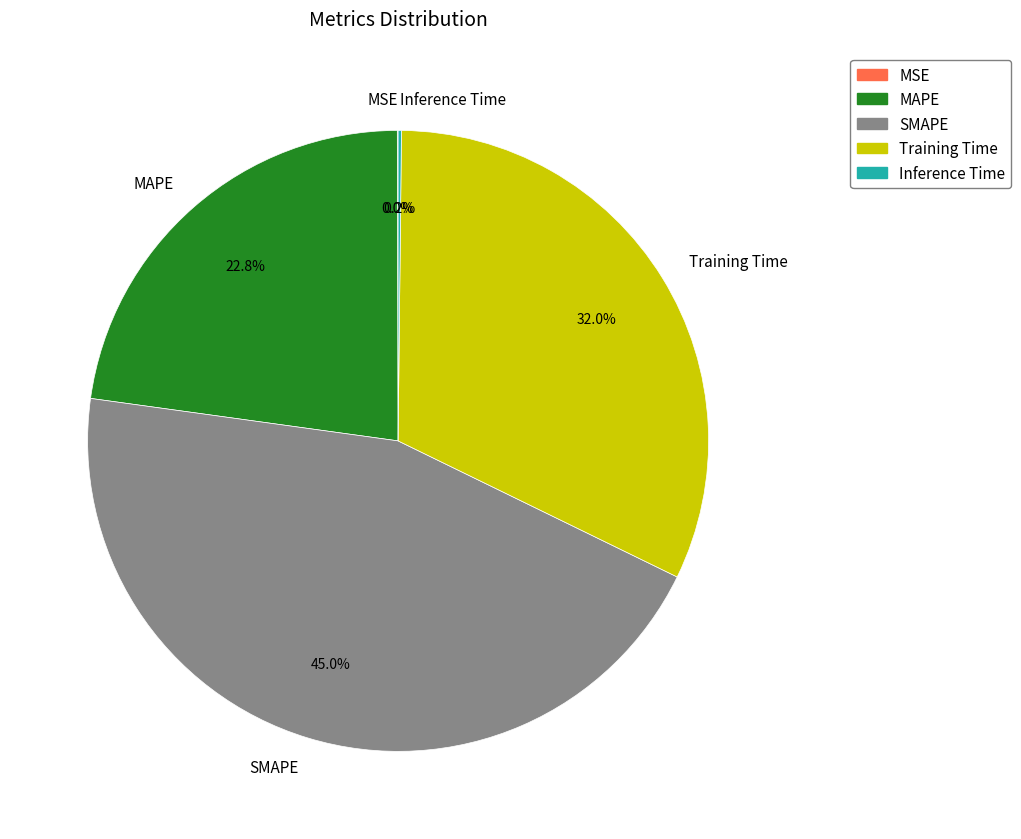

To the nearest percent, what is the difference between the largest and smallest slice percentages?

45%